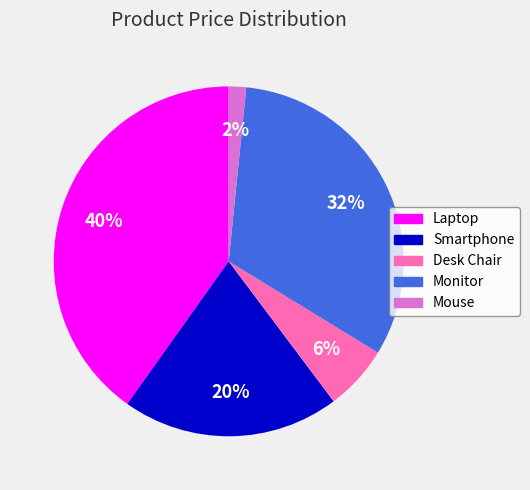

True or false: Desk Chair accounts for 15% of the total.

False